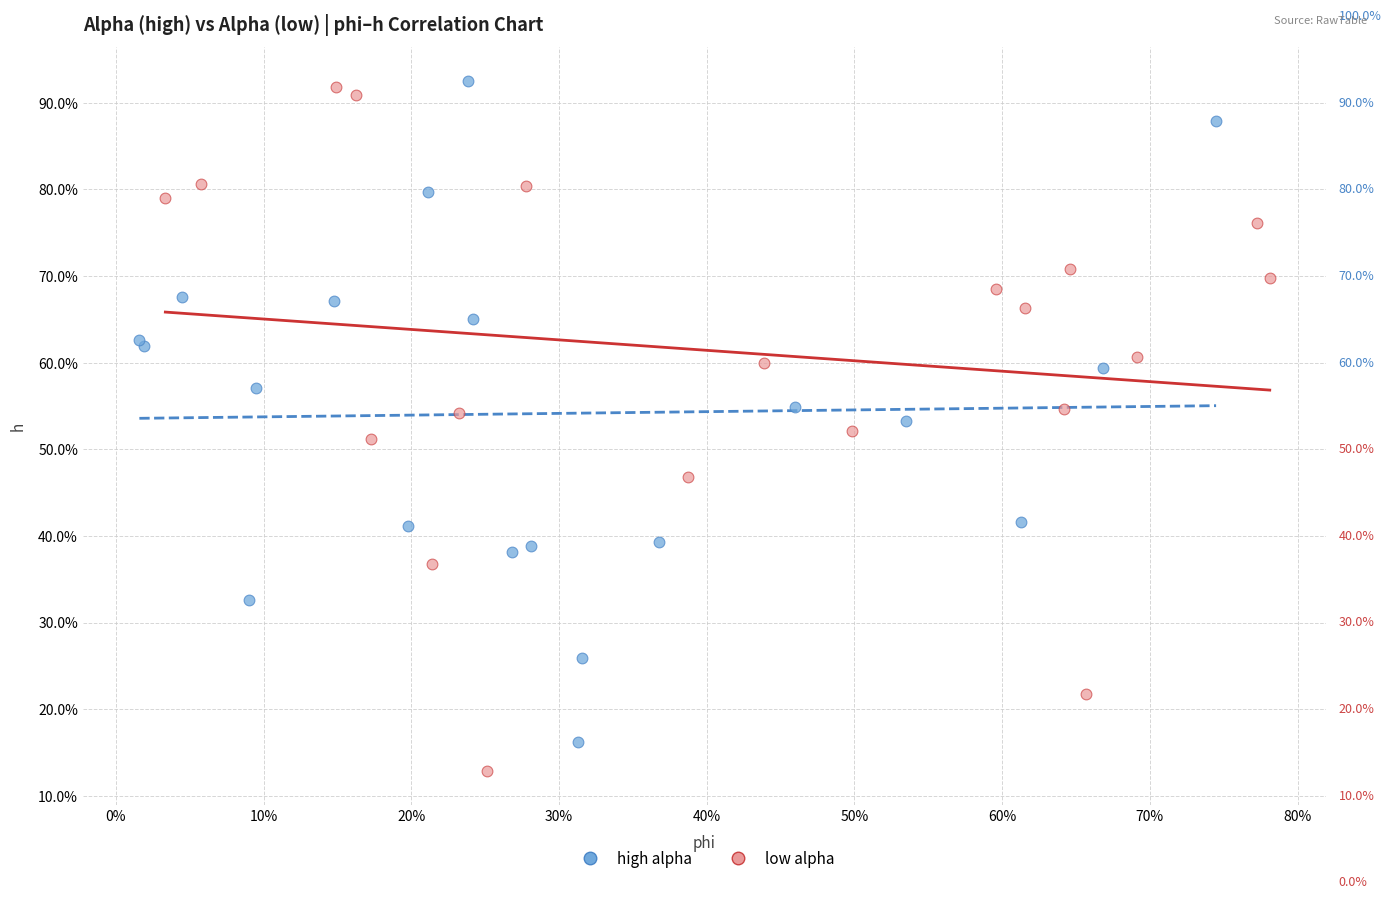

What are all the series names shown in the legend?

high alpha, low alpha